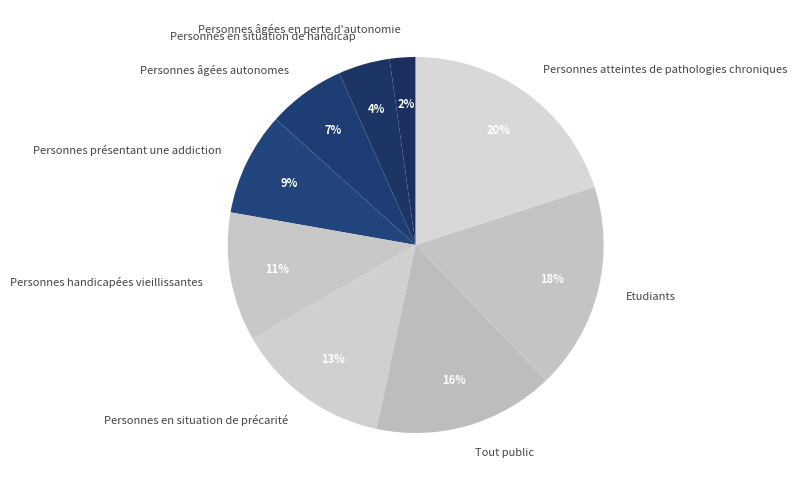

The Personnes âgées autonomes slice represents 1% of the pie. True or false?

False